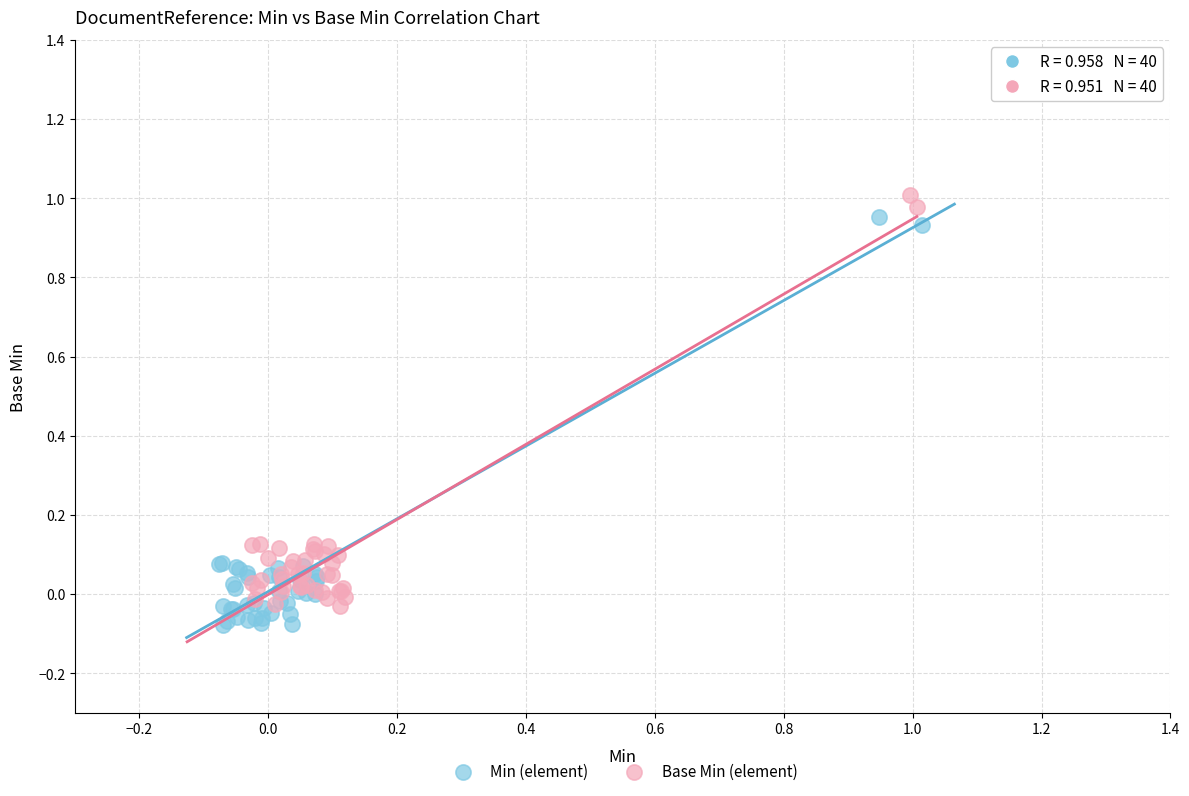

Which series reaches the minimum Y coordinate?

Min (element)